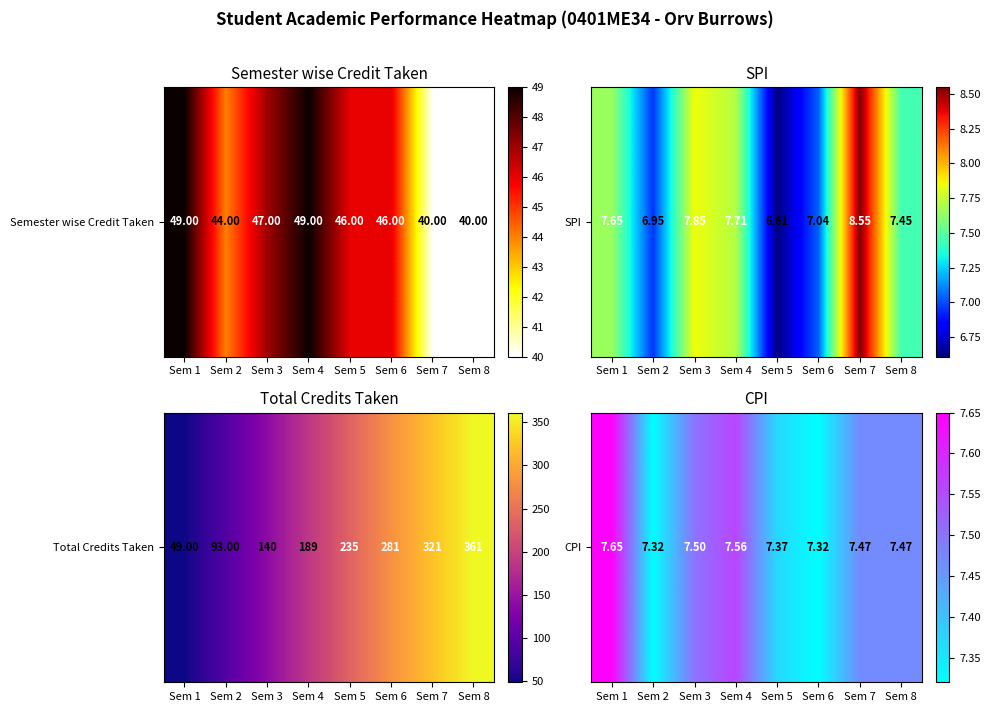

What is the change in value from Sem 6 to Sem 7?

+0.1